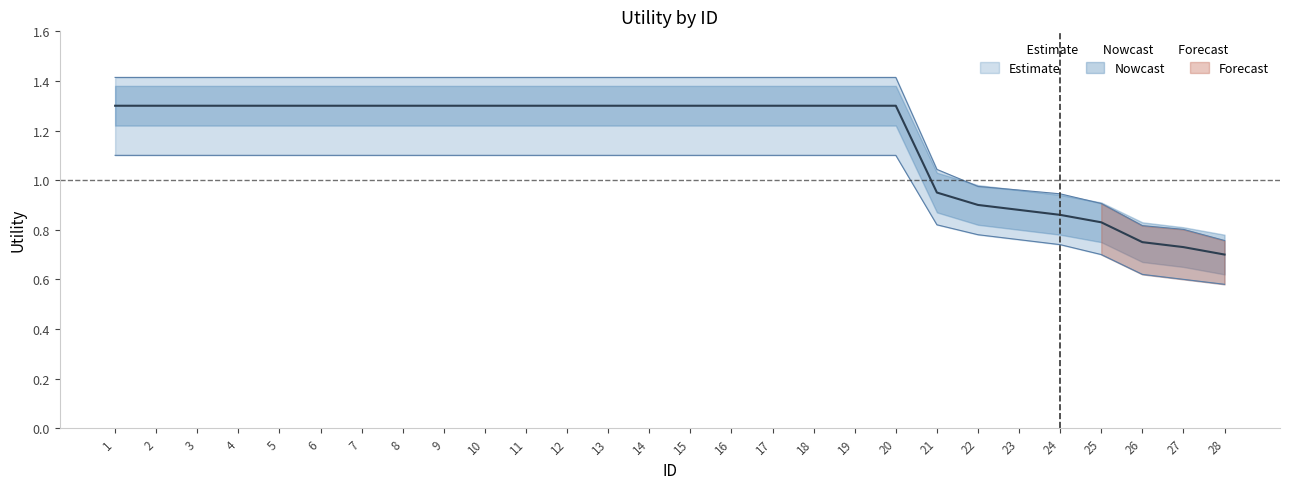

True or false: Utility_upper has more than 0 points higher than both neighbors.

False